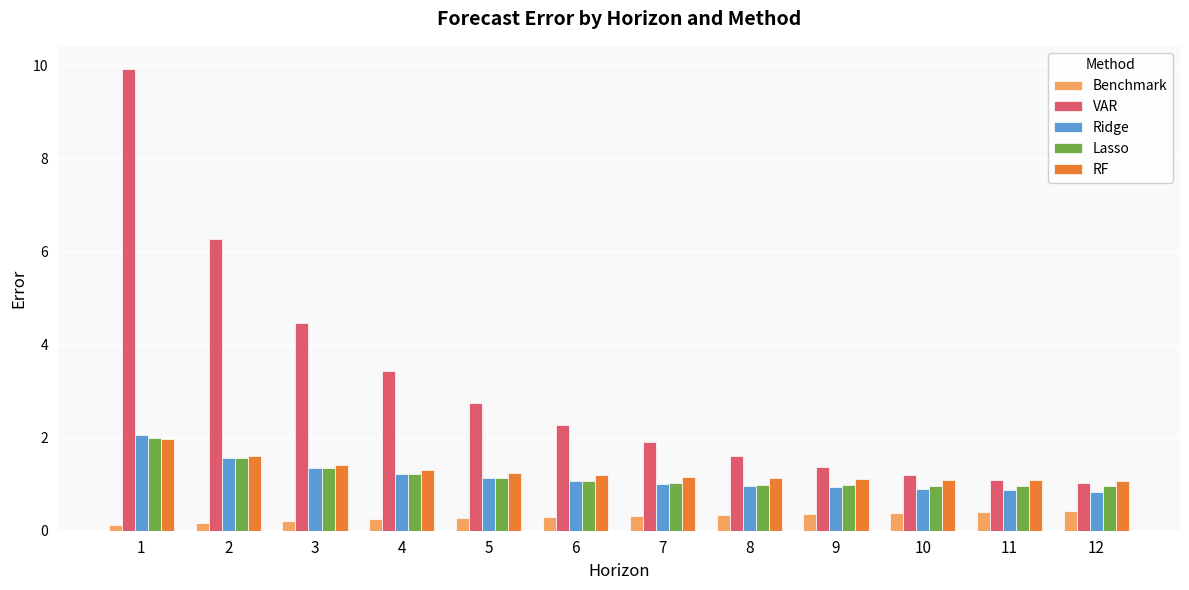

How many series are shown in this chart?

5